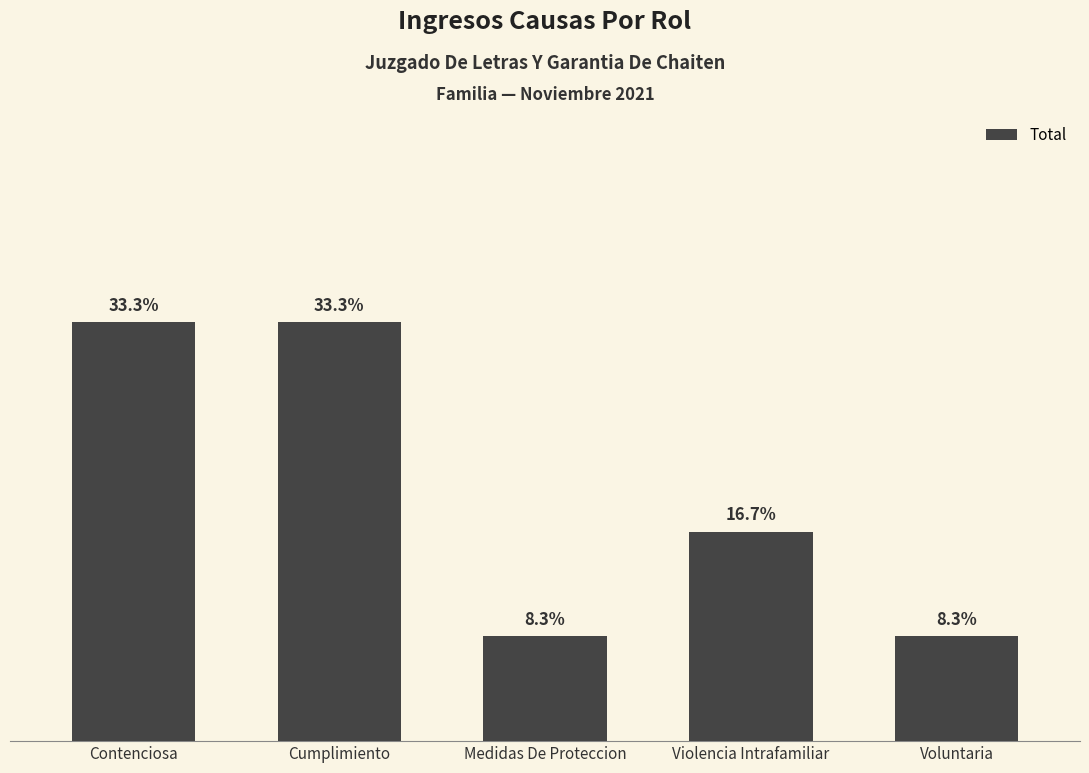

How many distinct data groups are displayed?

1